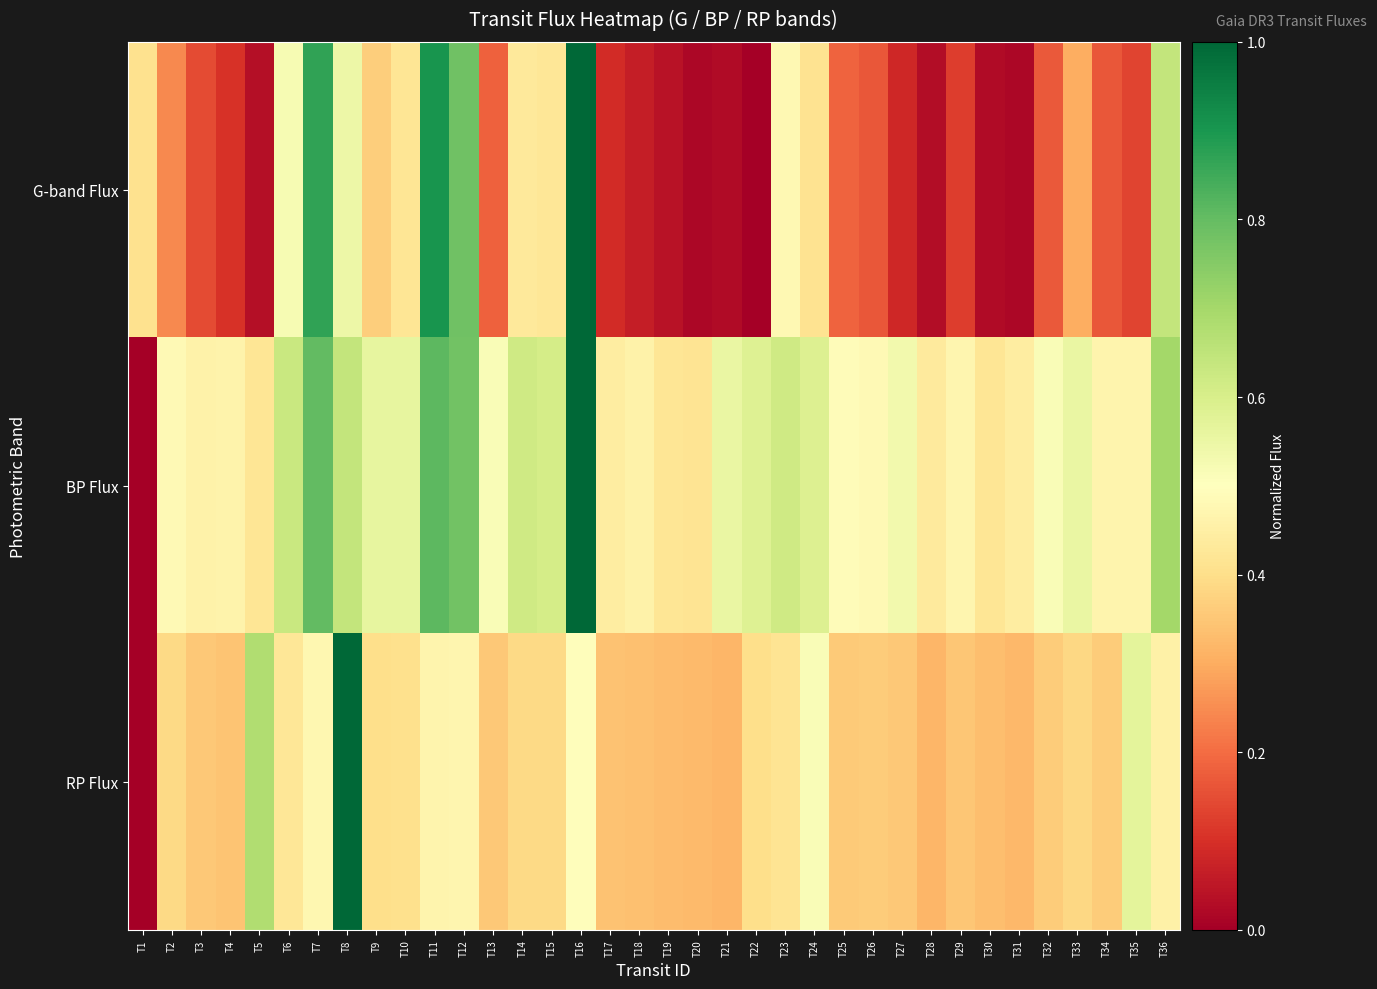

Reading left to right, extract all data points from this chart.

G-band Flux: T1=0.4	T2=0.2	T3=0.1	T4=0.1	T5=0.0	T6=0.5	T7=0.9	T8=0.5	T9=0.4	T10=0.4	T11=0.9	T12=0.8	T13=0.2	T14=0.4	T15=0.4	T16=1.0	T17=0.1	T18=0.1	T19=0.0	T20=0.0	T21=0.0	T22=0.0	T23=0.5	T24=0.4	T25=0.2	T26=0.2	T27=0.1	T28=0.0	T29=0.1	T30=0.0	T31=0.0	T32=0.2	T33=0.3	T34=0.2	T35=0.1	T36=0.6
BP Flux: T1=0.0	T2=0.5	T3=0.5	T4=0.5	T5=0.4	T6=0.6	T7=0.8	T8=0.6	T9=0.6	T10=0.6	T11=0.8	T12=0.8	T13=0.5	T14=0.6	T15=0.6	T16=1.0	T17=0.4	T18=0.5	T19=0.4	T20=0.4	T21=0.6	T22=0.6	T23=0.6	T24=0.6	T25=0.5	T26=0.5	T27=0.5	T28=0.4	T29=0.5	T30=0.4	T31=0.4	T32=0.5	T33=0.6	T34=0.5	T35=0.5	T36=0.7
RP Flux: T1=0.0	T2=0.4	T3=0.4	T4=0.3	T5=0.7	T6=0.4	T7=0.5	T8=1.0	T9=0.4	T10=0.4	T11=0.5	T12=0.5	T13=0.4	T14=0.4	T15=0.4	T16=0.5	T17=0.3	T18=0.3	T19=0.3	T20=0.3	T21=0.3	T22=0.4	T23=0.4	T24=0.5	T25=0.4	T26=0.4	T27=0.4	T28=0.3	T29=0.3	T30=0.3	T31=0.3	T32=0.4	T33=0.4	T34=0.4	T35=0.6	T36=0.5